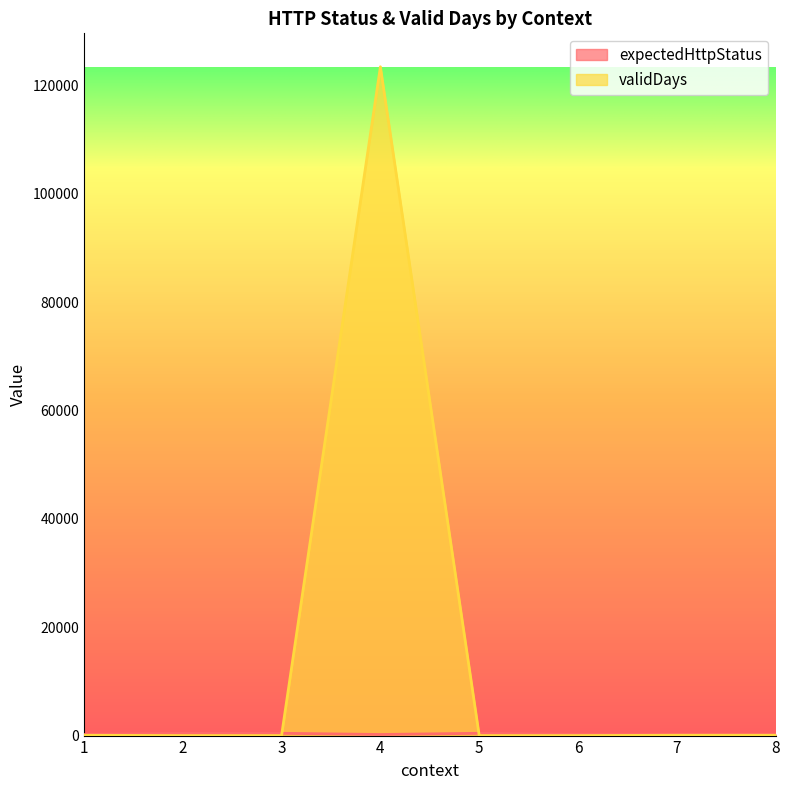

At how many categories does at least one series exceed 90620?

1